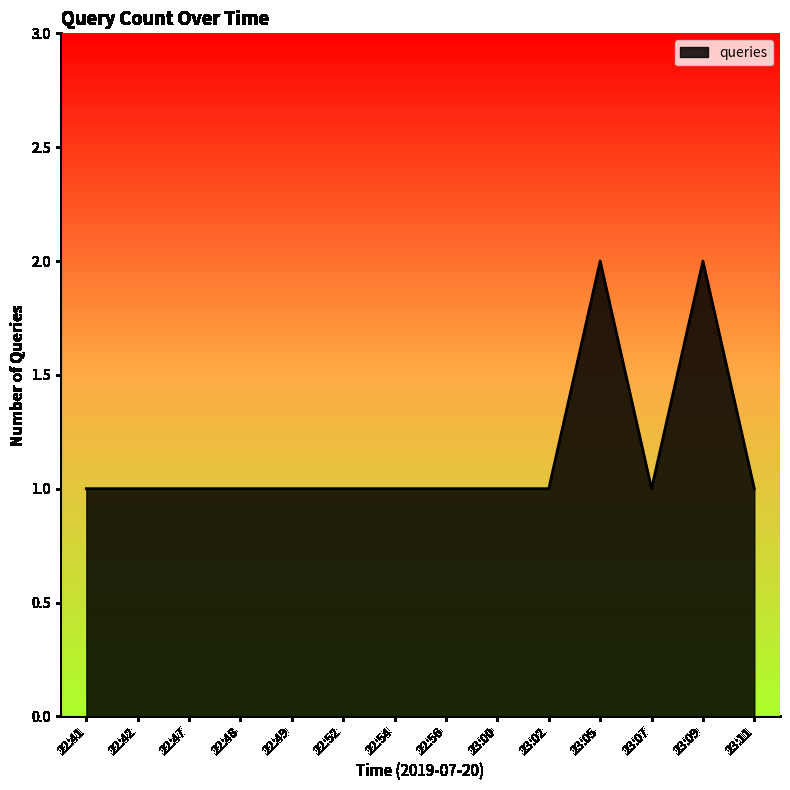

The chart shows a value of 2 at 22:47. True or false?

False